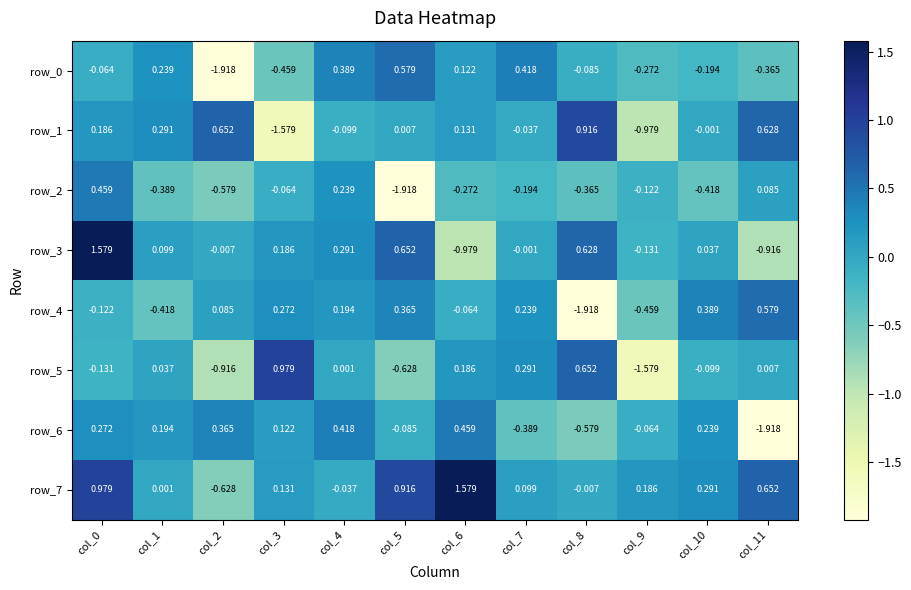

Is the value of row_7 at col_0 greater than the value of row_3 at col_10?

Yes